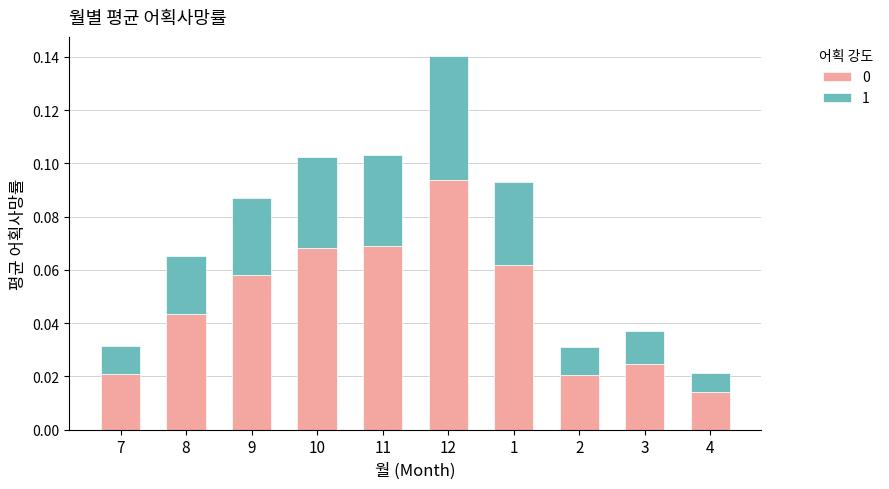

At how many categories does at least one series exceed 0?

10